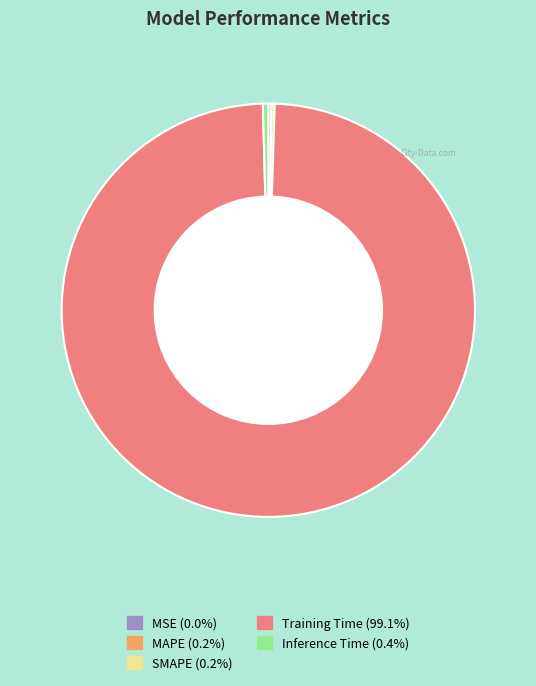

Which category has the biggest portion of the pie?

Training Time